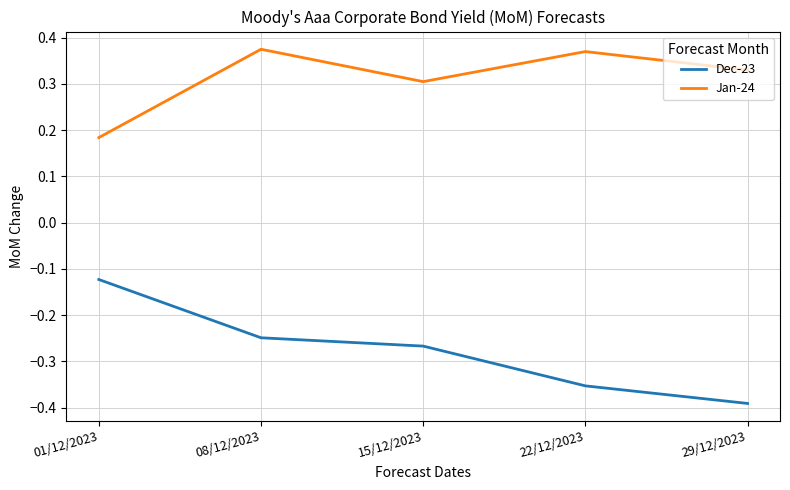

How many lines are shown in the chart?

2